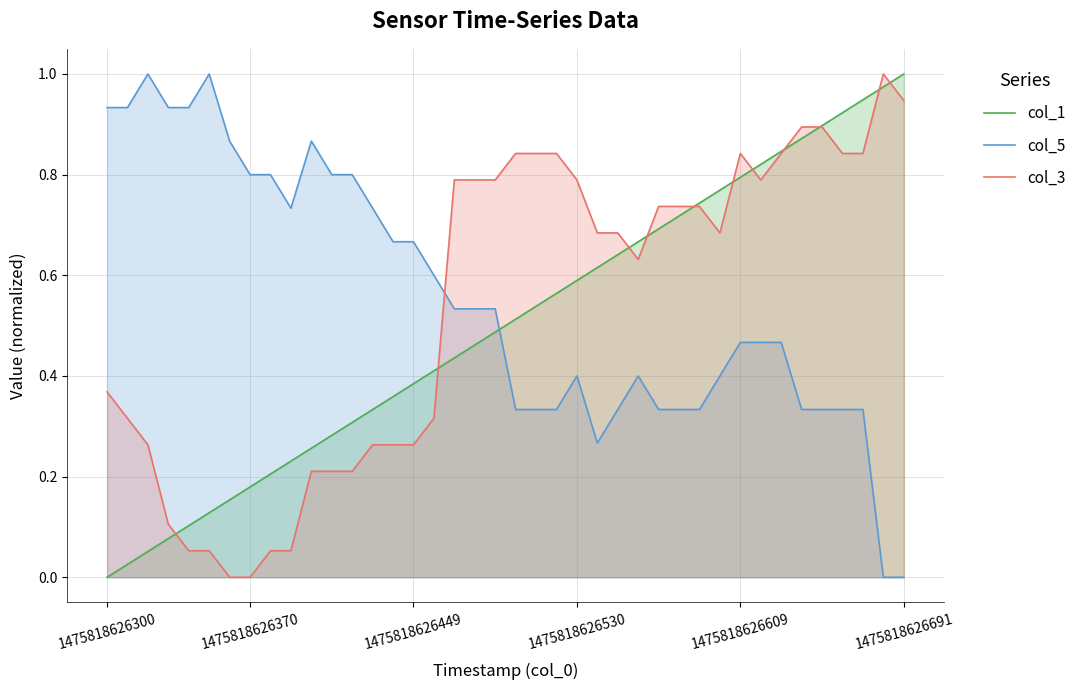

How many lines are shown in the chart?

3